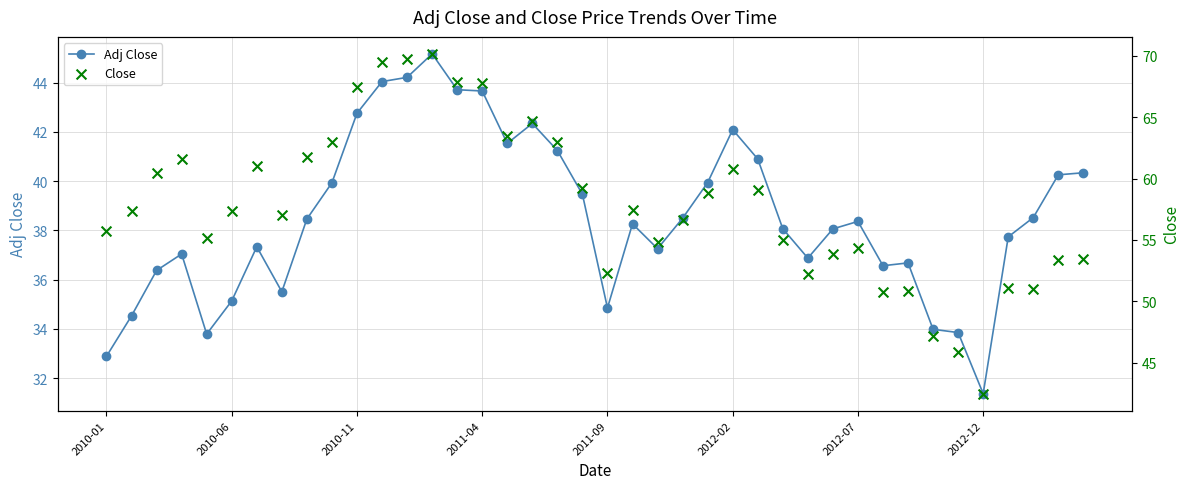

Is the value of Adj Close at 26 greater than the value of Close at 2012-02?

No